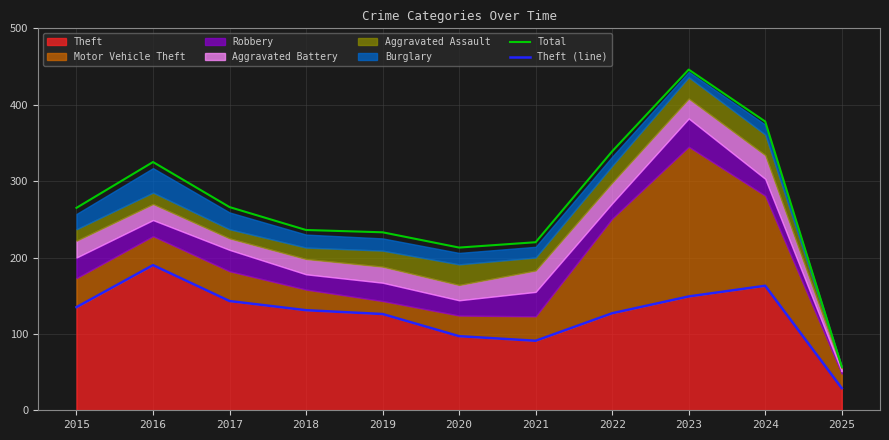

Does the chart have visible grid lines?

Yes